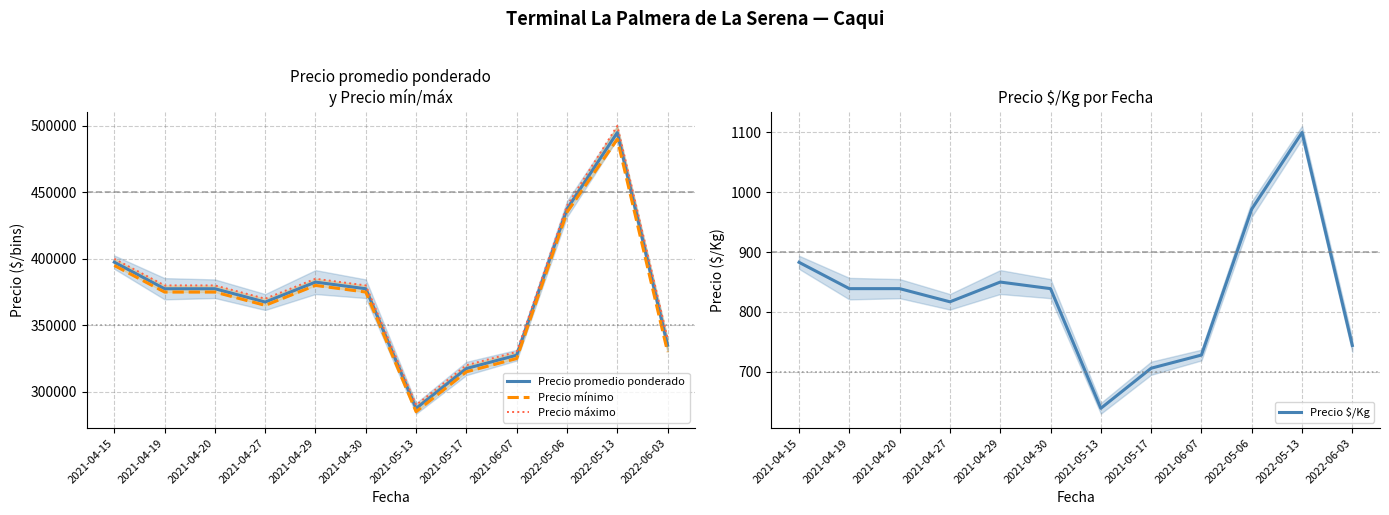

What are all the series names shown in the legend?

Precio promedio ponderado, Precio mínimo, Precio máximo, Precio $/Kg